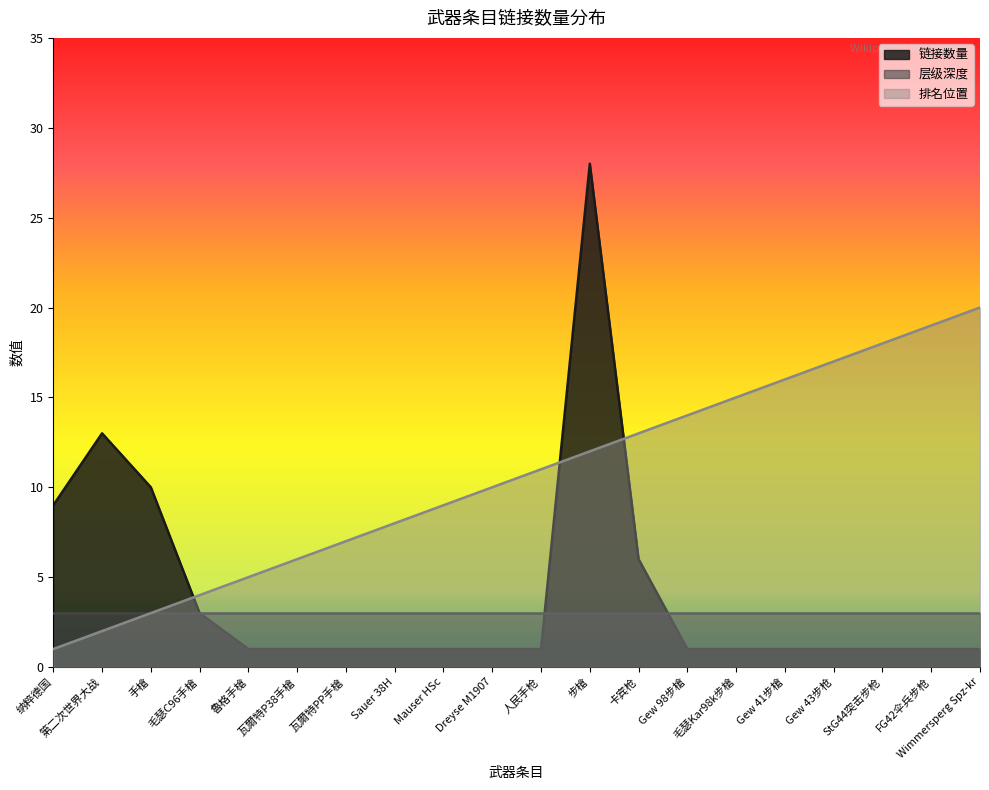

Does the chart have visible grid lines?

No